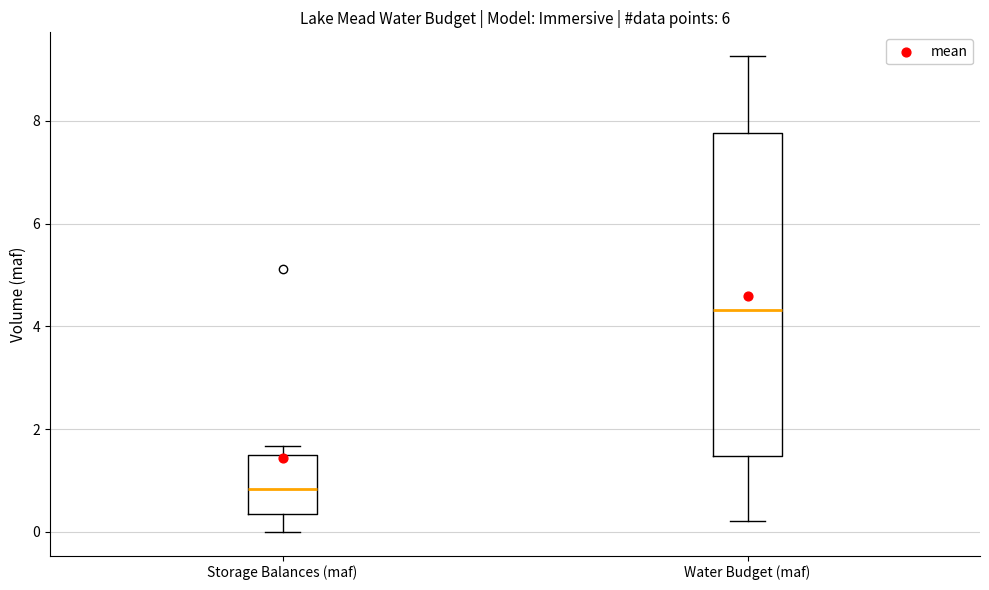

Reading left to right, transcribe this box plot: for each box, give where its median line is, the range the box spans, and where its two whiskers end, as read against the y-axis. The values are not printed on the chart, so give them approximately, as read against the axis.

Storage Balances (maf): median 0.8, box 0.4 to 1.4, whiskers 0.0 to 1.6
Water Budget (maf): median 4.4, box 1.4 to 7.8, whiskers 0.2 to 9.2